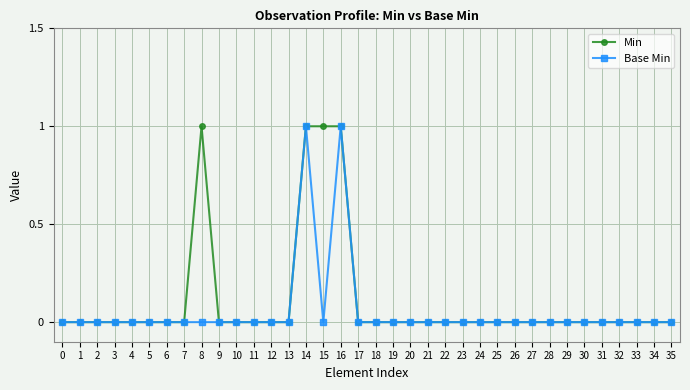

How many lines are shown in the chart?

2